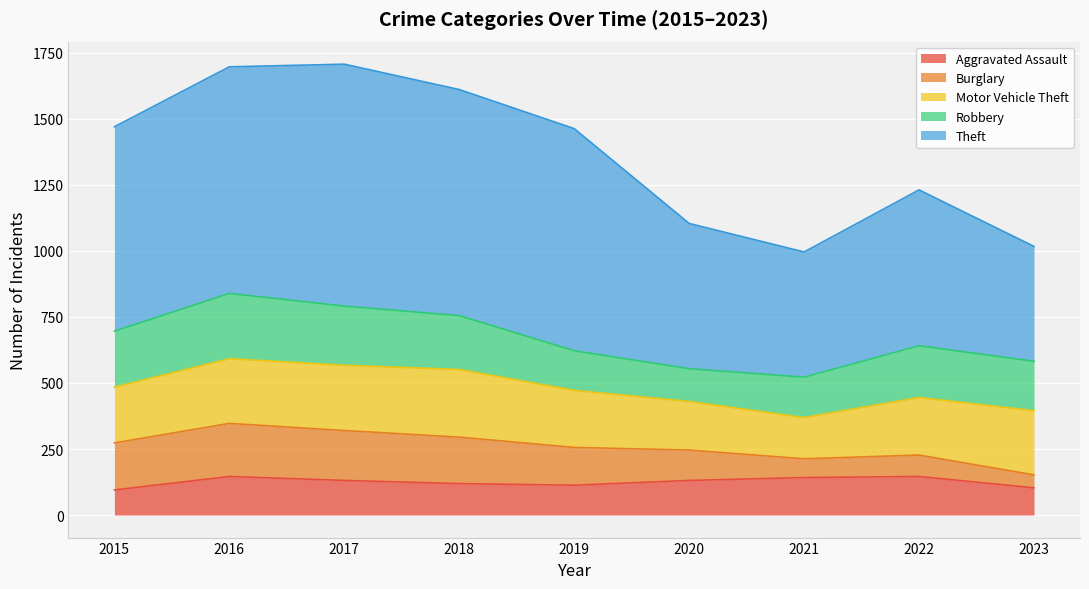

The value of Burglary at 2019 is 239. True or false?

False